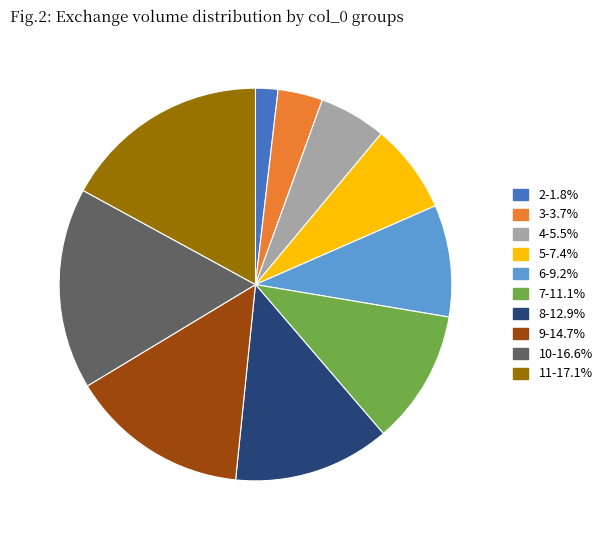

Does 7-11.1% represent more than half of the total?

No